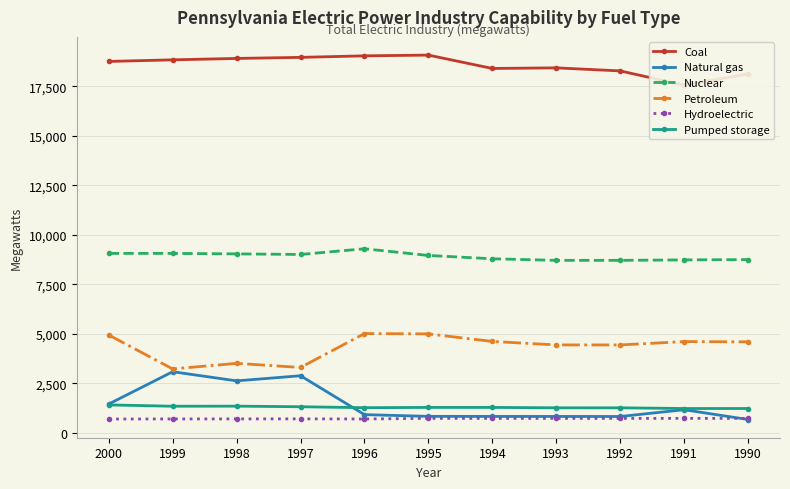

What is the sum of all Hydroelectric values?

7908